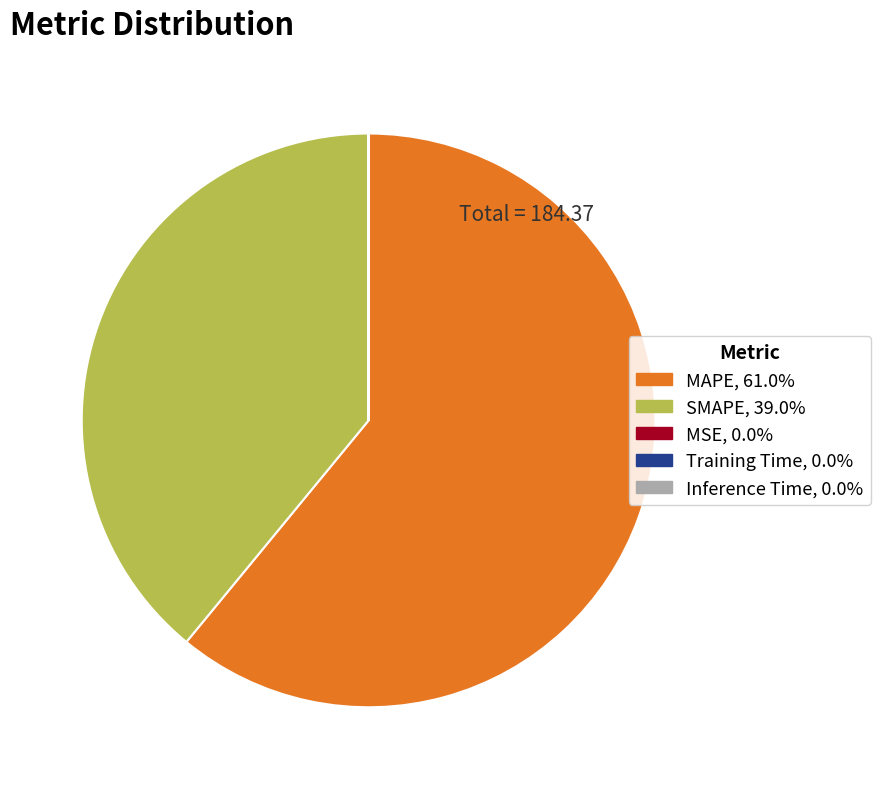

Is there a majority slice in this chart?

Yes